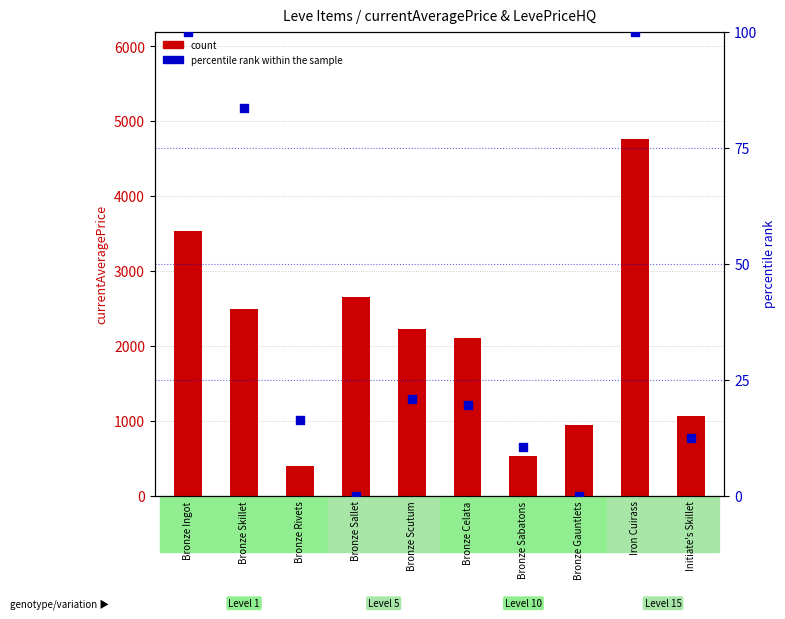

Which series has the largest Y range (max minus min)?

count